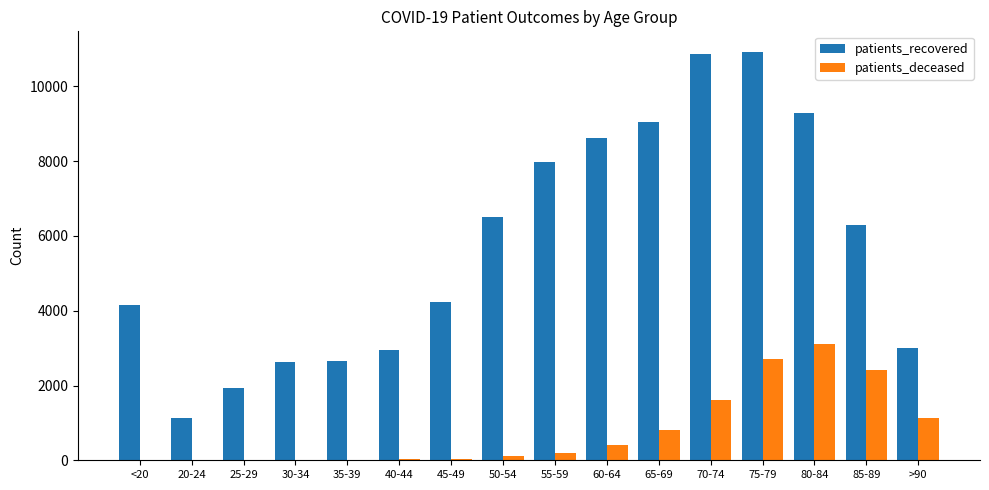

How many distinct data groups are displayed?

2